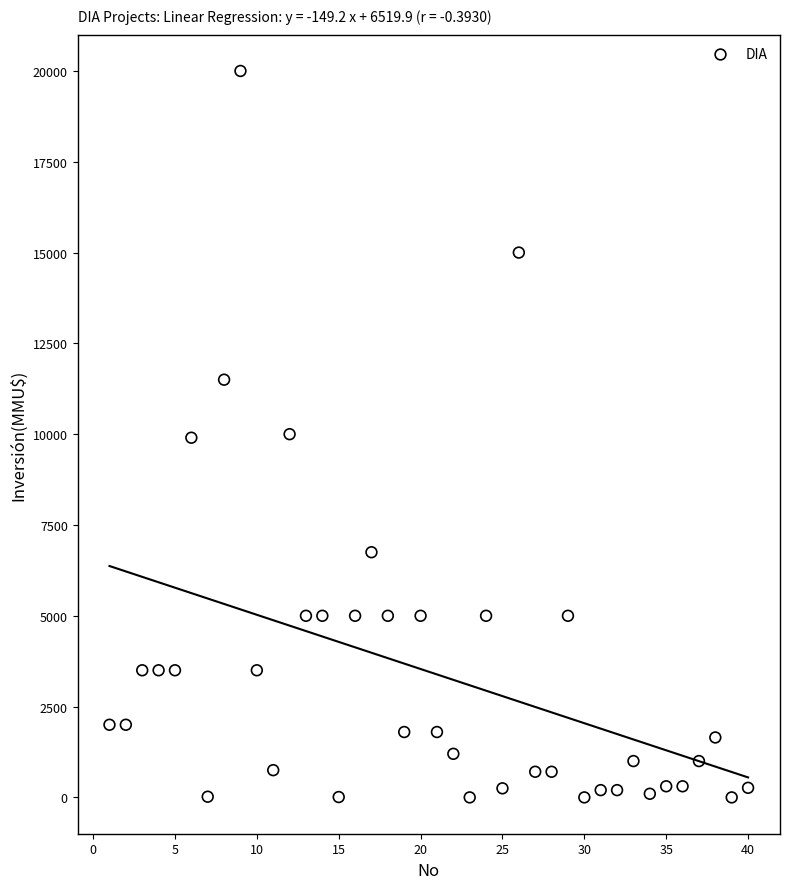

What is the range of X values (max minus min)?

39